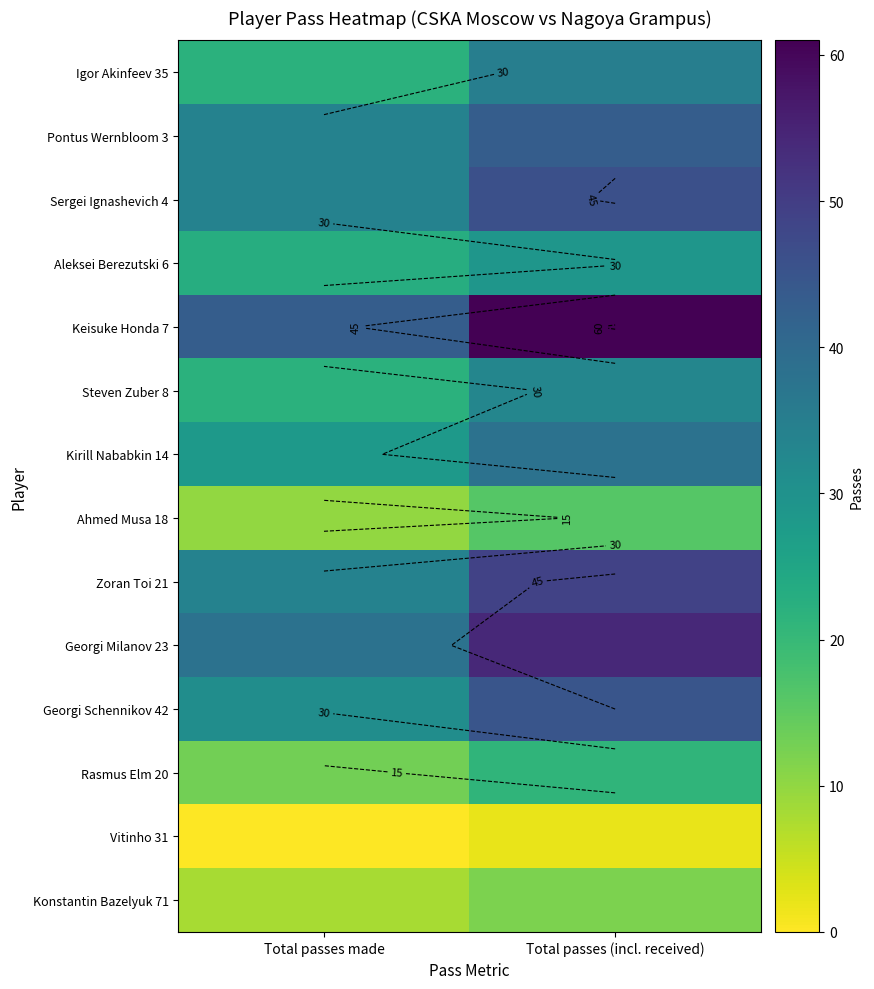

Rank the series by their maximum value, from lowest to highest.

Vitinho 31, Konstantin Bazelyuk 71, Ahmed Musa 18, Rasmus Elm 20, Aleksei Berezutski 6, Steven Zuber 8, Igor Akinfeev 35, Kirill Nababkin 14, Pontus Wernbloom 3, Georgi Schennikov 42, Sergei Ignashevich 4, Zoran Toi 21, Georgi Milanov 23, Keisuke Honda 7